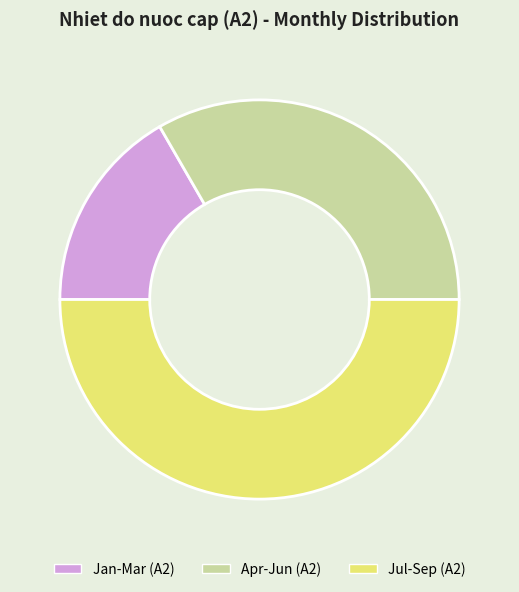

Is it true that Apr-Jun (A2) is 33% of the pie?

True